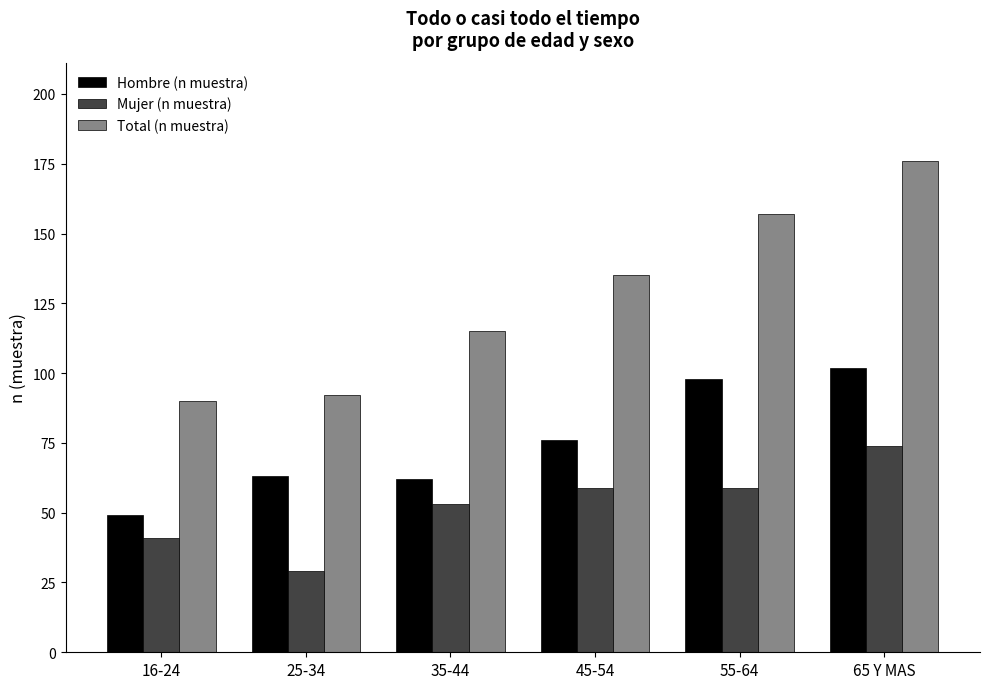

What is the difference between the Mujer (n muestra) values at 45-54 and 35-44?

6